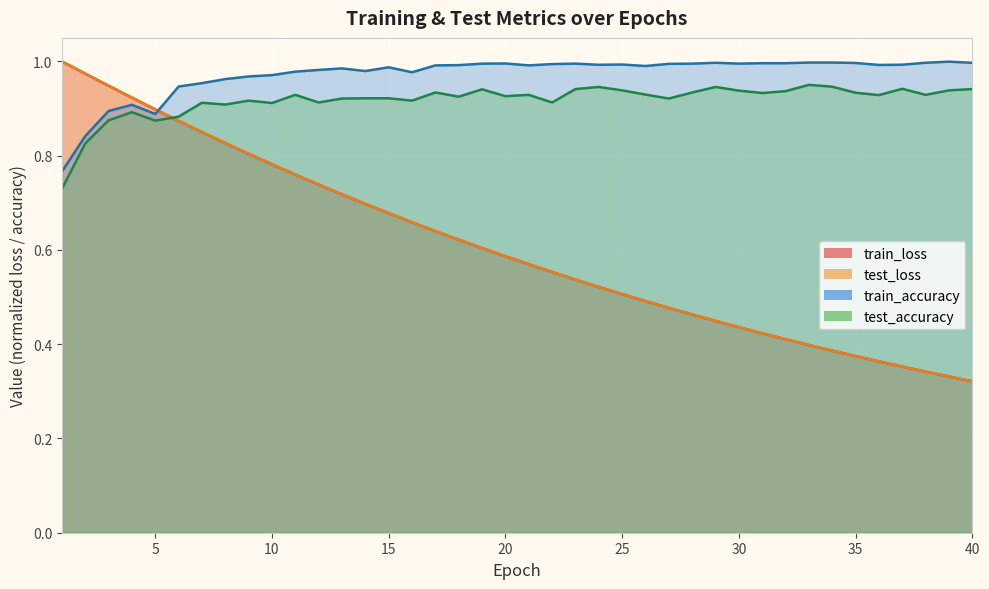

What is the difference between the highest and lowest values at 18?

0.4